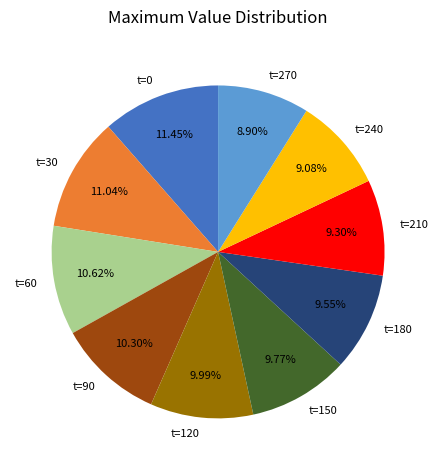

Is the sum of t=30 and t=240 greater than half?

No